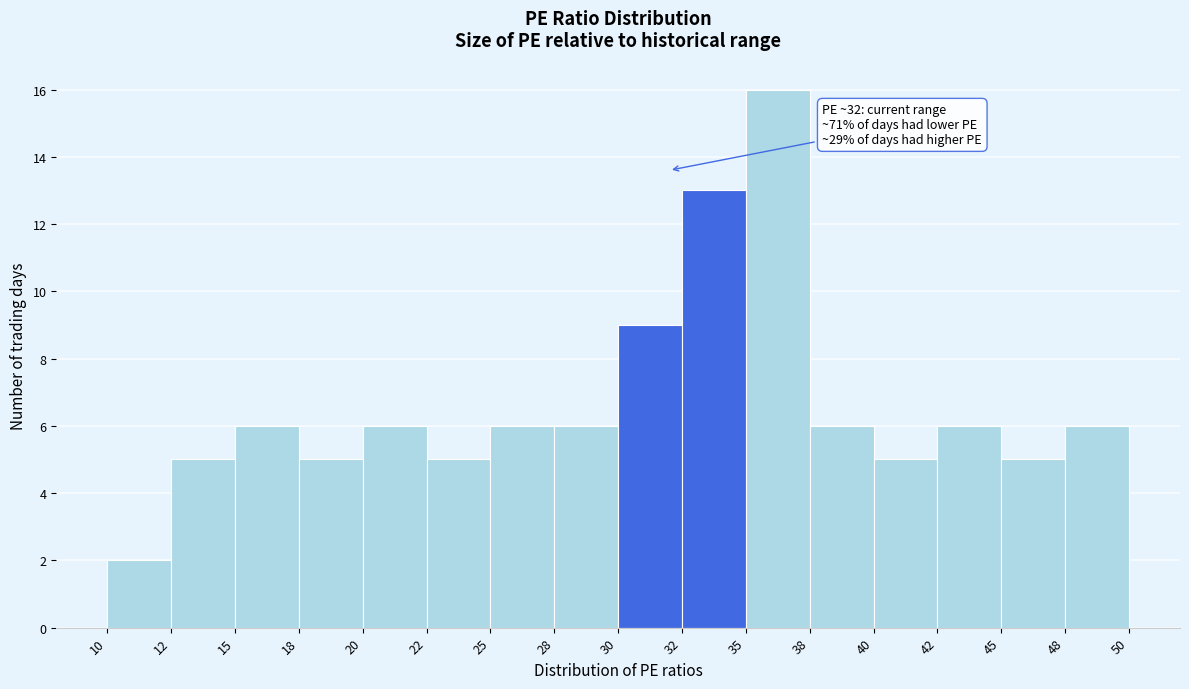

Reading left to right, list all the values displayed in this chart.

10=2	12=5	15=6	18=5	20=6	22=5	25=6	28=6	30=9	32=13	35=16	38=6	40=5	42=6	45=5	48=6